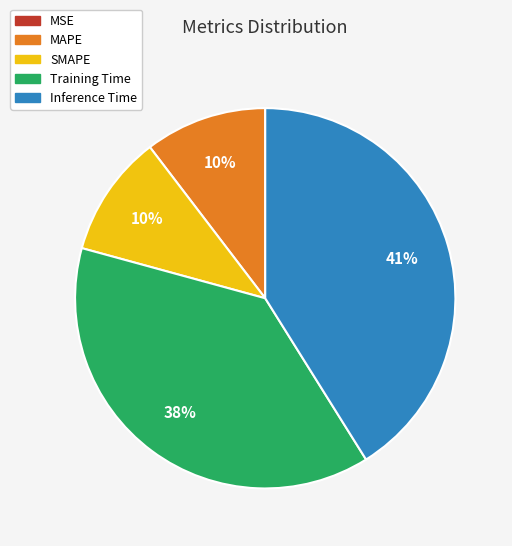

To the nearest percent, what is the average slice percentage?

20%